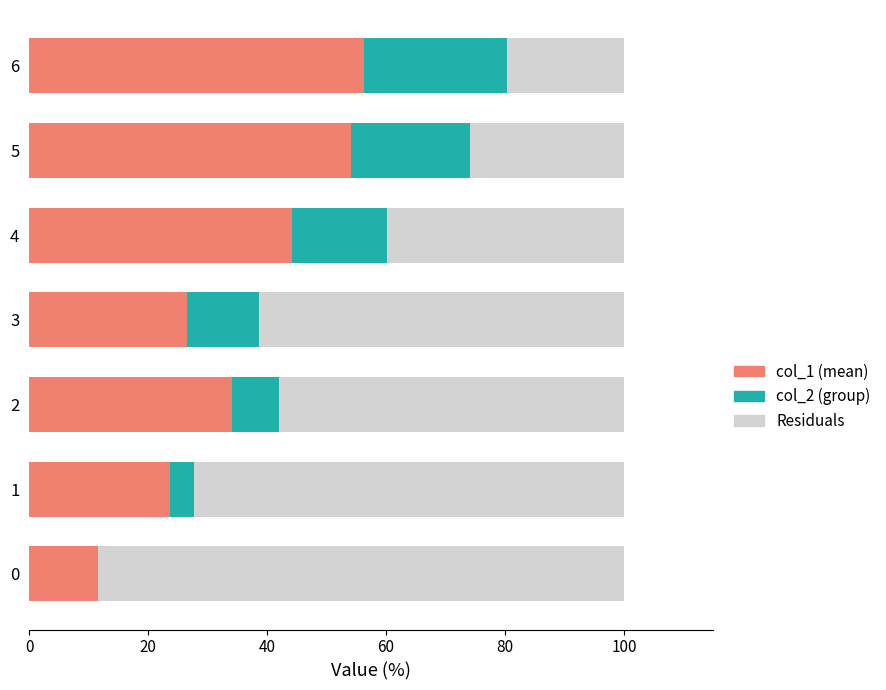

What is the total value across all series at 1?

100.0